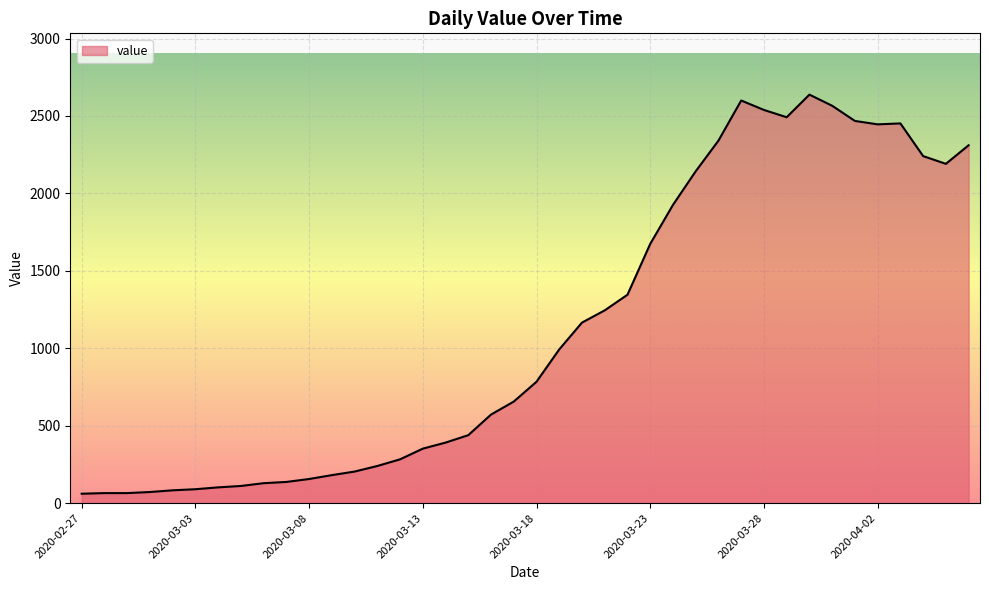

What is the maximum value shown in the chart?

2638